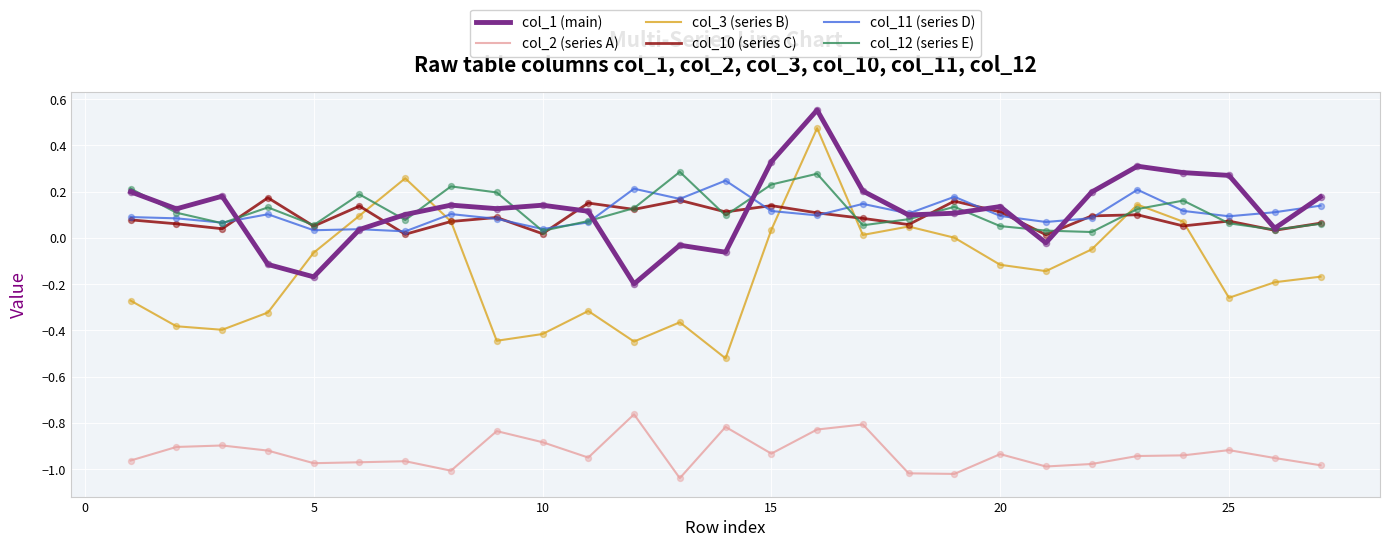

True or false: col_3 (series B) and col_1 (main) cross at least once.

True